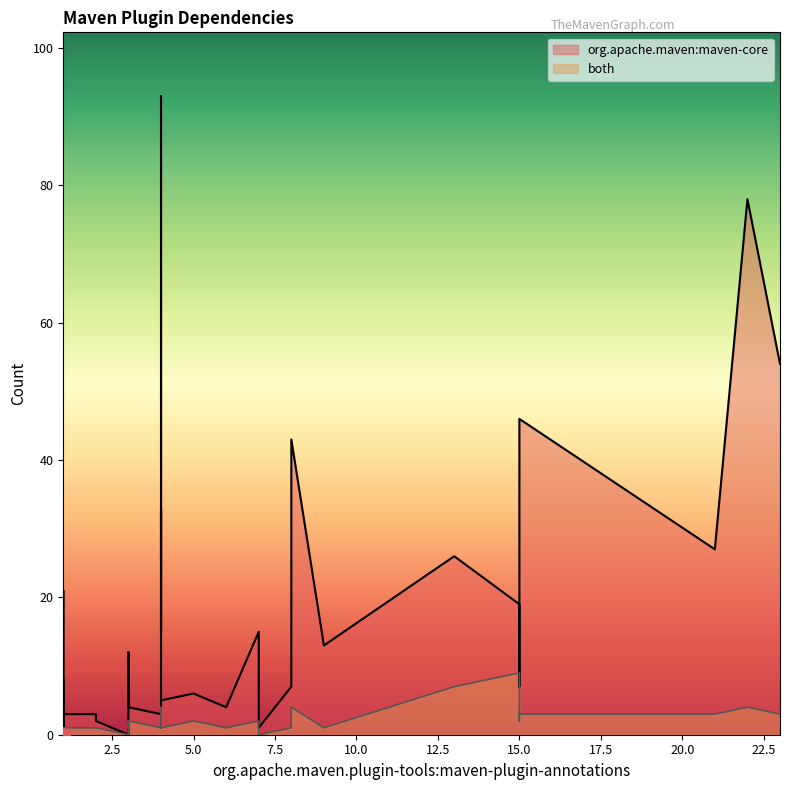

How many lines are shown in the chart?

2